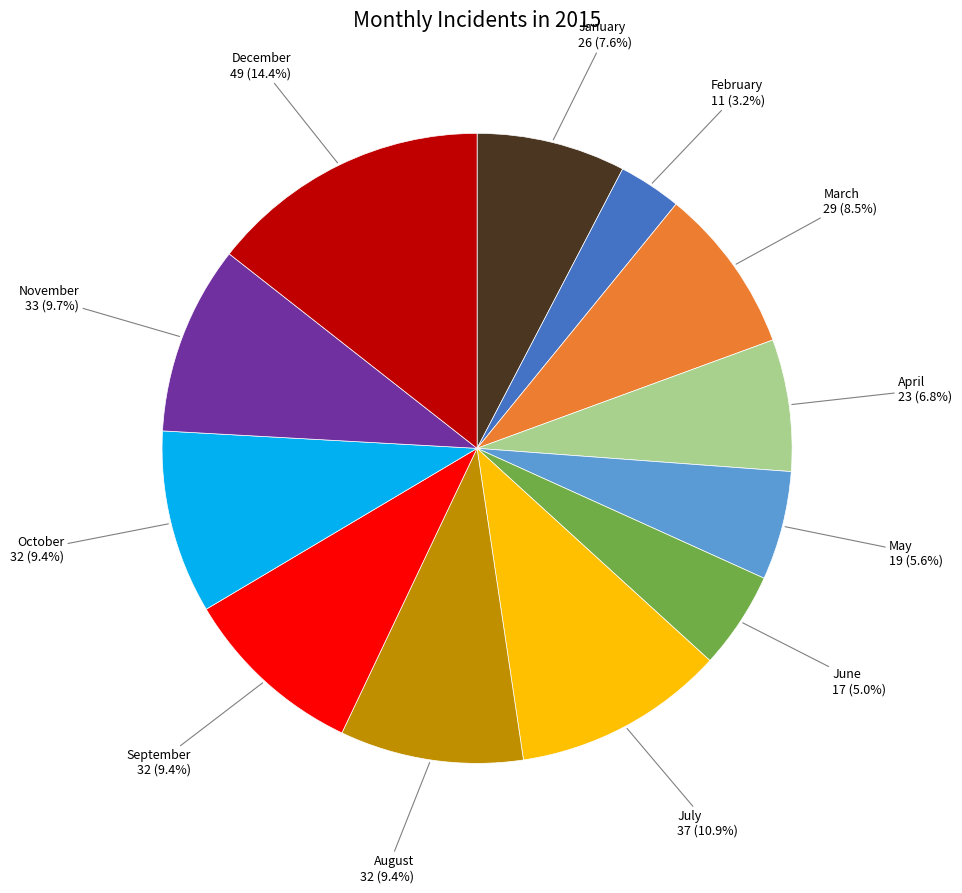

Does any single category account for the majority?

No